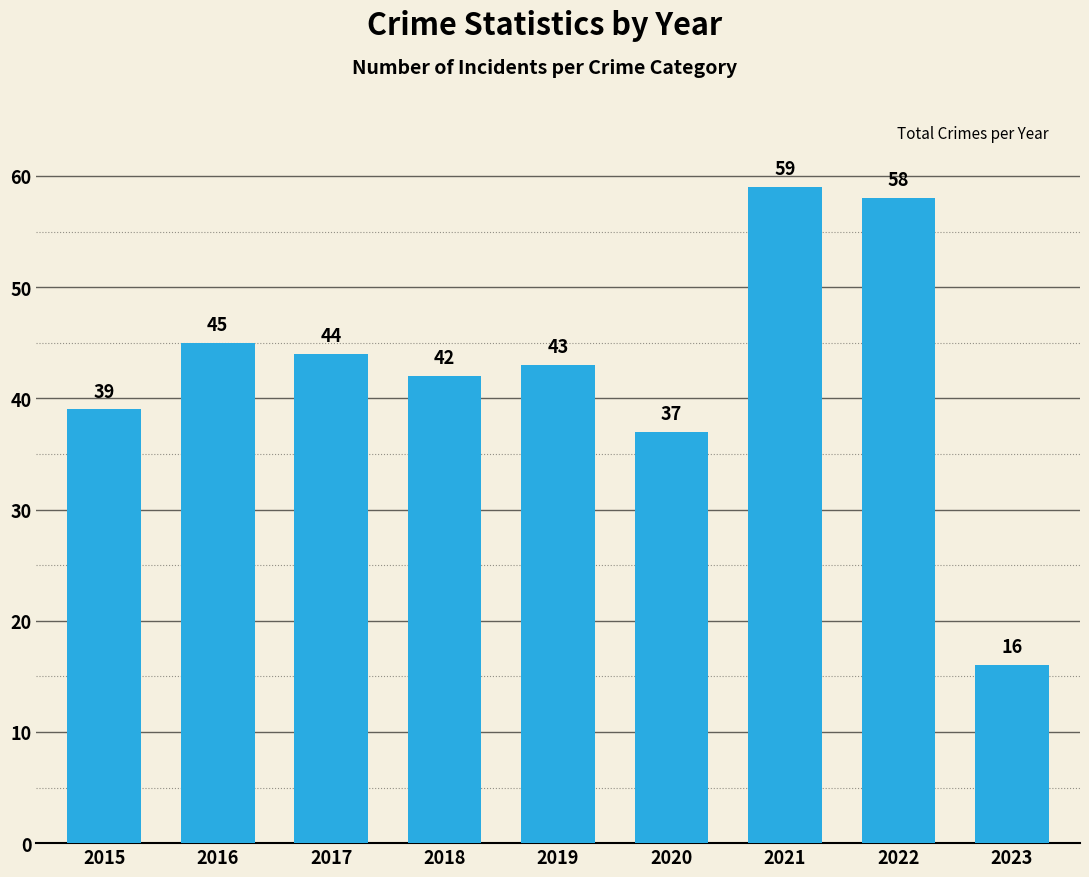

What is the difference between the maximum and minimum values?

43